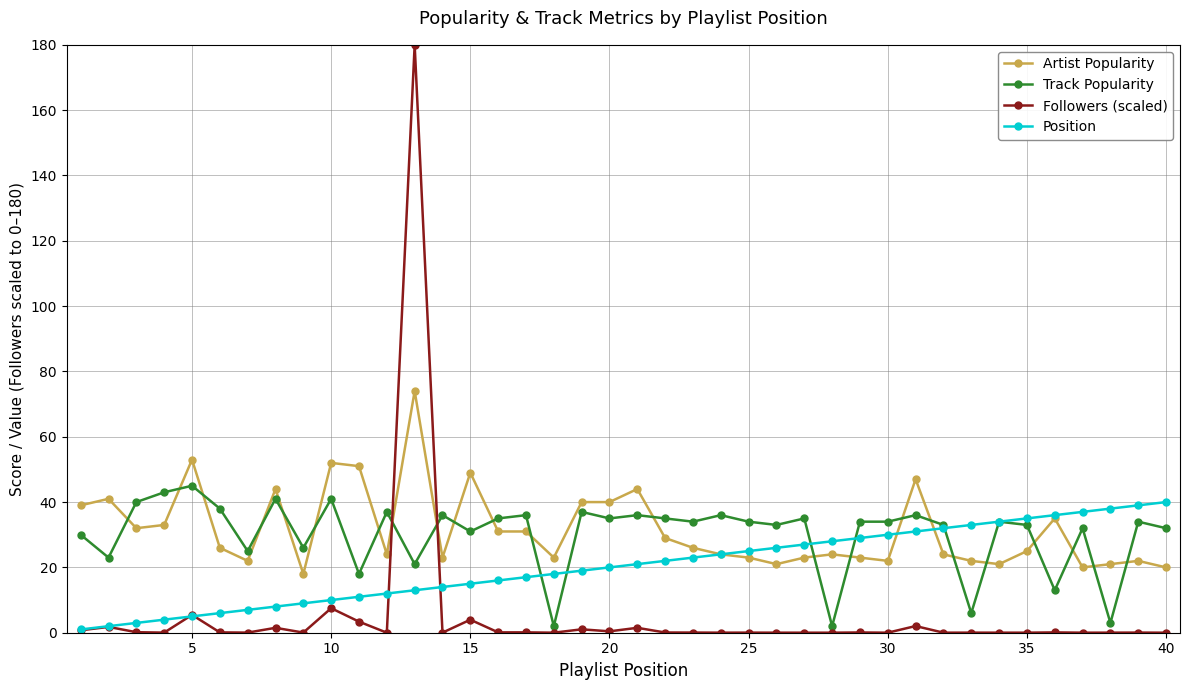

What is the sum of all Followers (scaled) values?

210.6